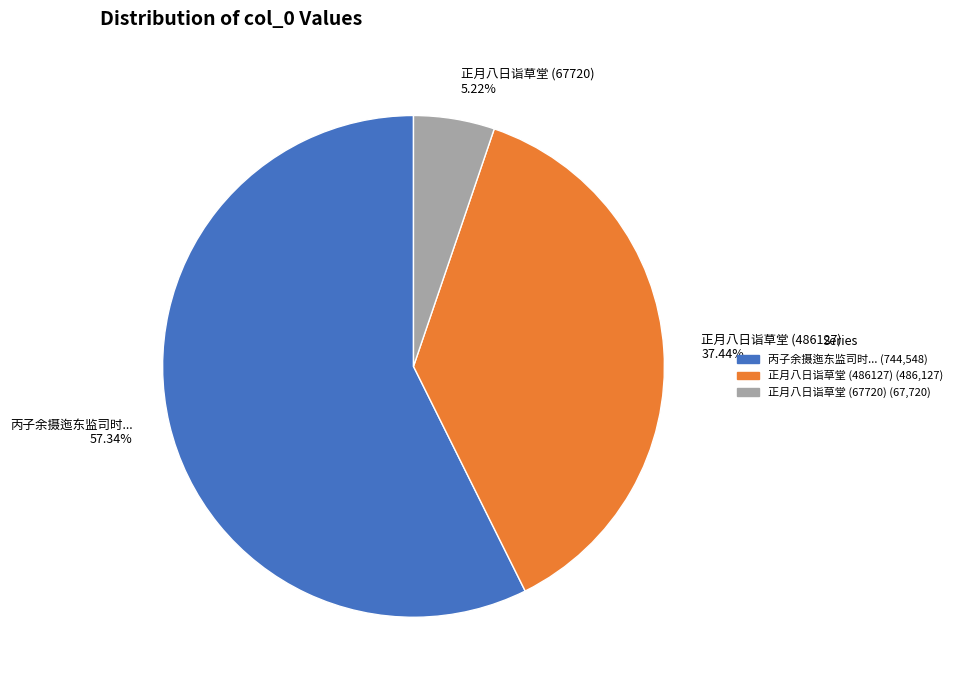

Which slice is the largest?

丙子余摄迤东监司时...